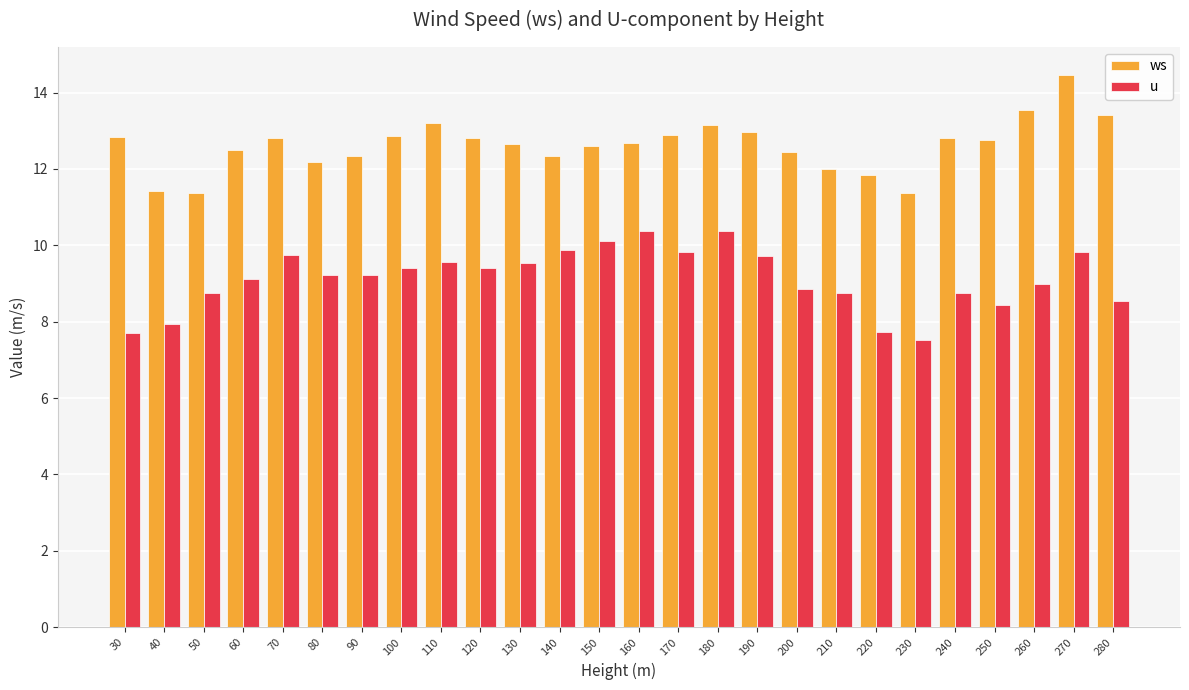

What is the difference between the highest and lowest values at 70?

3.1